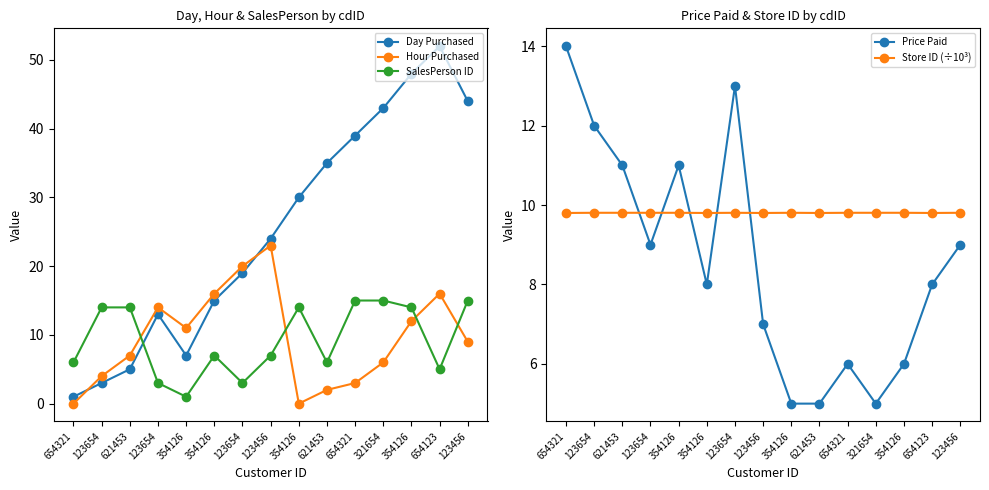

Where is Hour Purchased nearest to the value 11?

354126